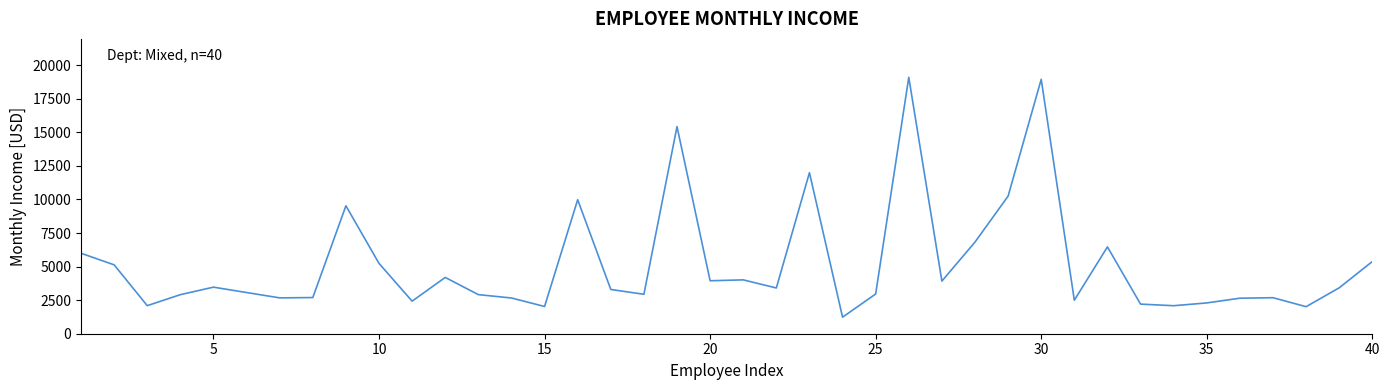

What is the sum of all values?

206907